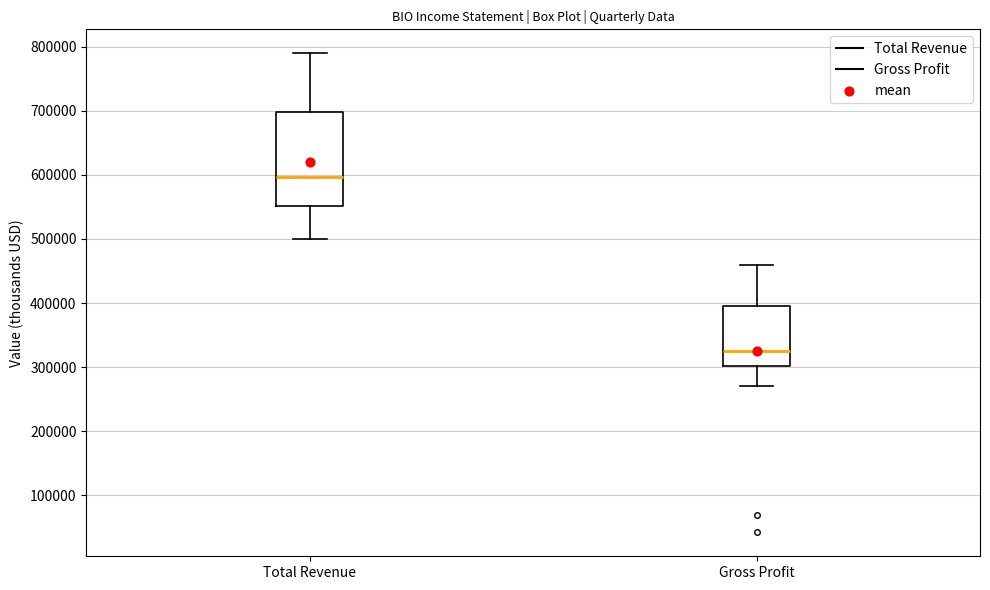

Reading left to right, transcribe this box plot: for each box, give where its median line is, the range the box spans, and where its two whiskers end, as read against the y-axis. The values are not printed on the chart, so give them approximately, as read against the axis.

Total Revenue: median 600000, box 550000 to 700000, whiskers 500000 to 790000
Gross Profit: median 330000, box 300000 to 400000, whiskers 270000 to 460000